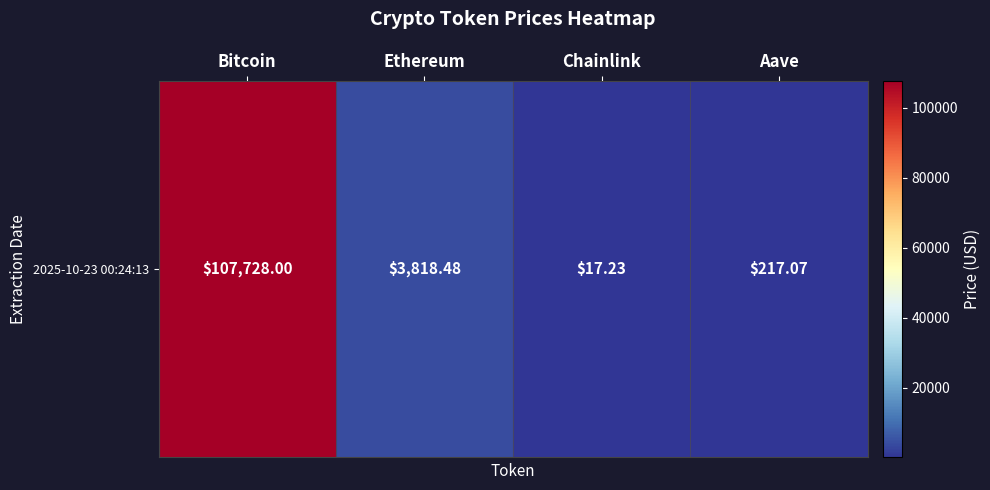

Which has a higher value, Bitcoin or Ethereum?

Bitcoin